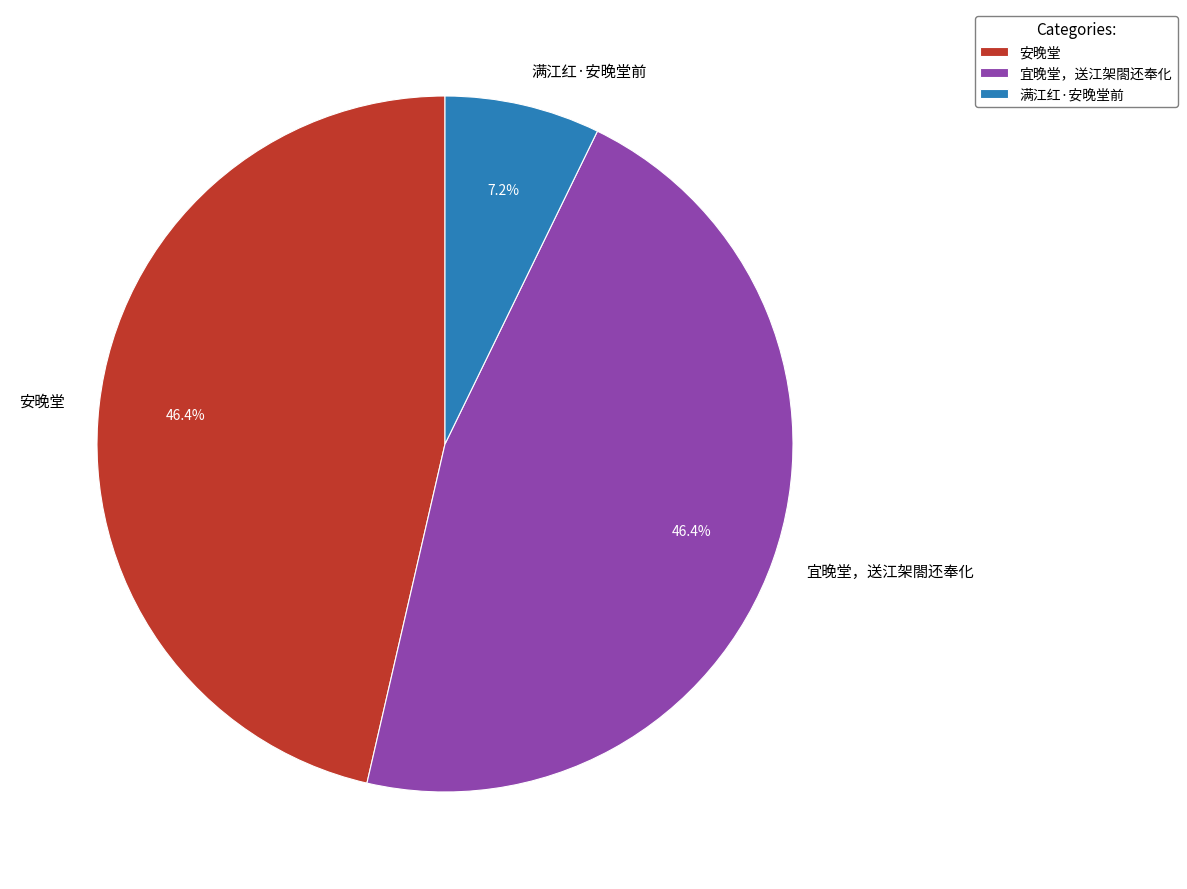

What is the ratio of the value at 宜晚堂，送江架閤还奉化 to the value at 安晚堂?

1.0